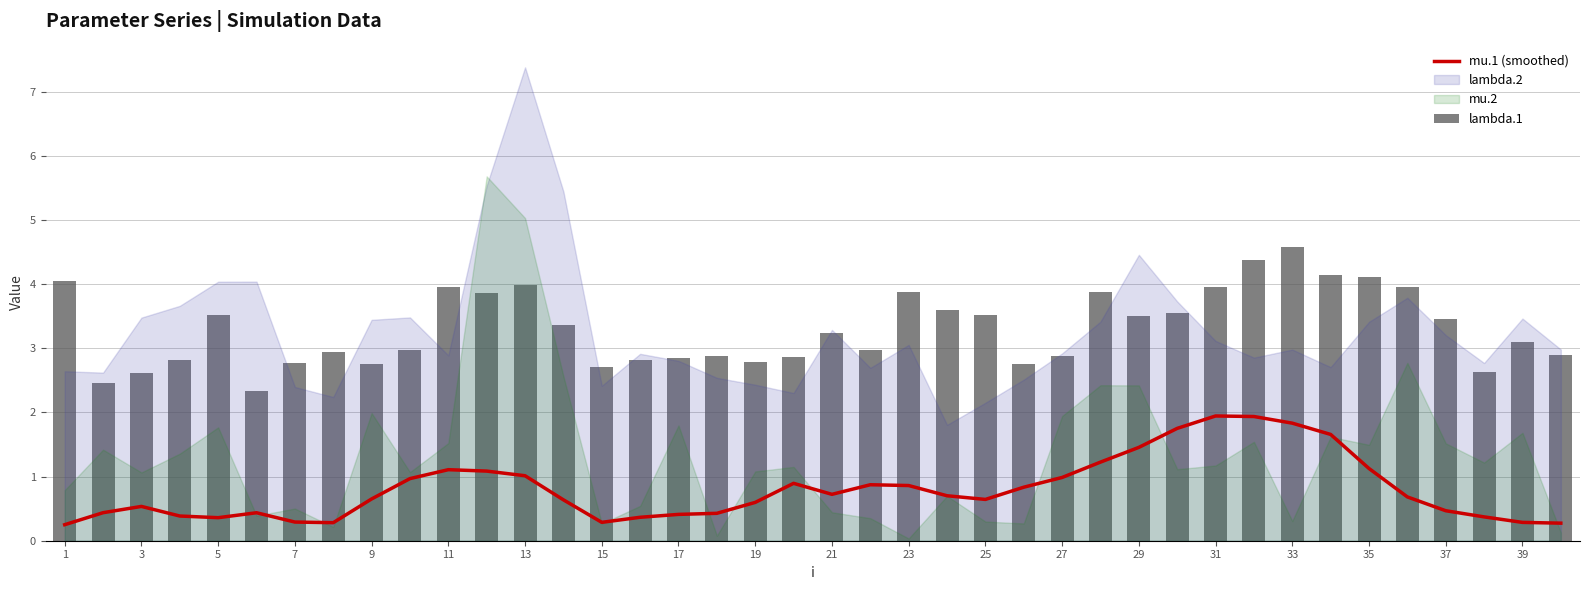

The value of mu.1 (smoothed) at 35 is 0.4. True or false?

False